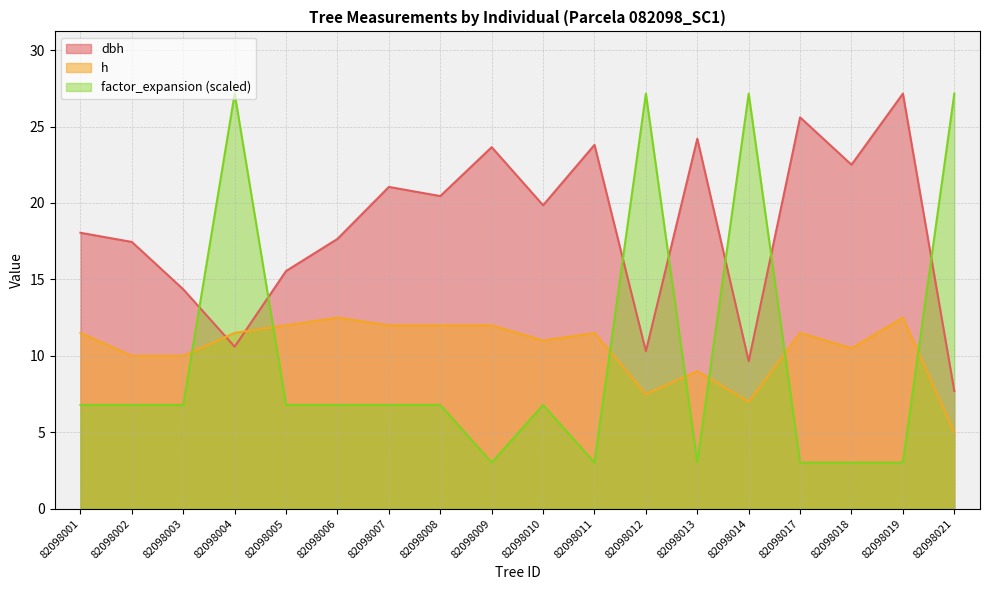

List the labels in order of h value, largest first.

82098006, 82098019, 82098005, 82098007, 82098008, 82098009, 82098001, 82098004, 82098011, 82098017, 82098010, 82098018, 82098002, 82098003, 82098013, 82098012, 82098014, 82098021